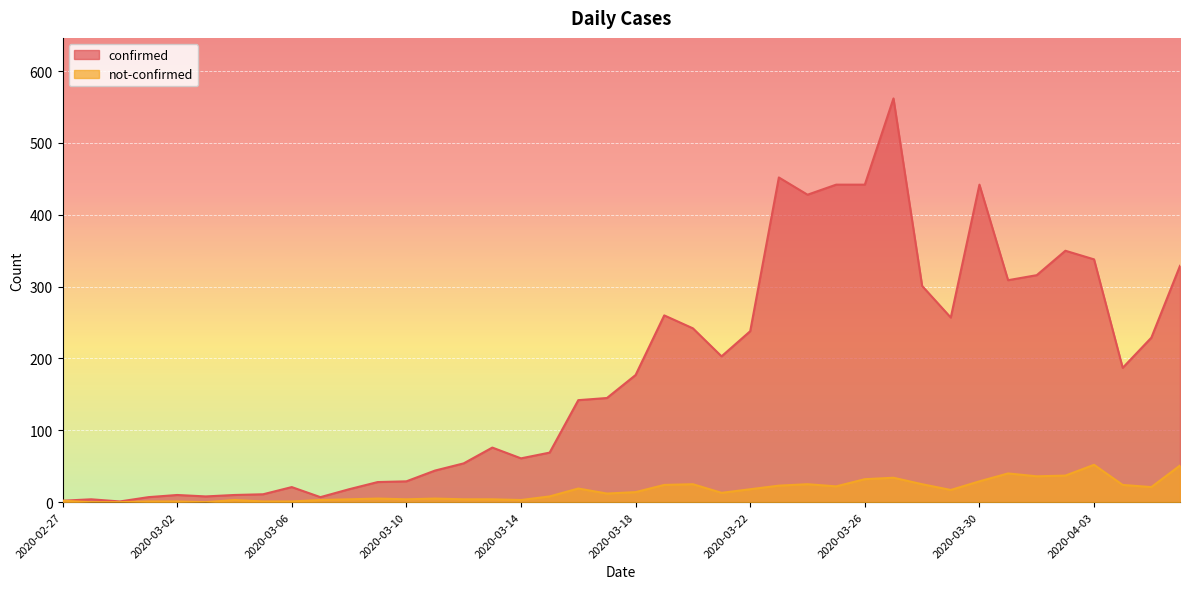

Which series has the largest total across all categories?

confirmed